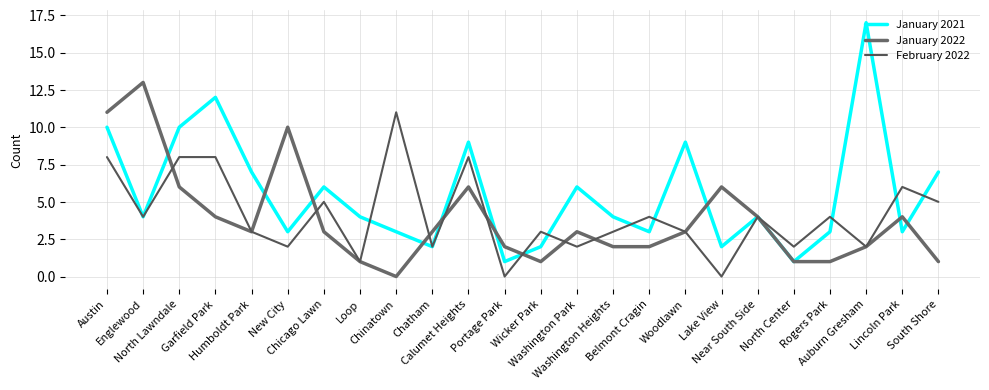

What position from the right is Washington Park?

11